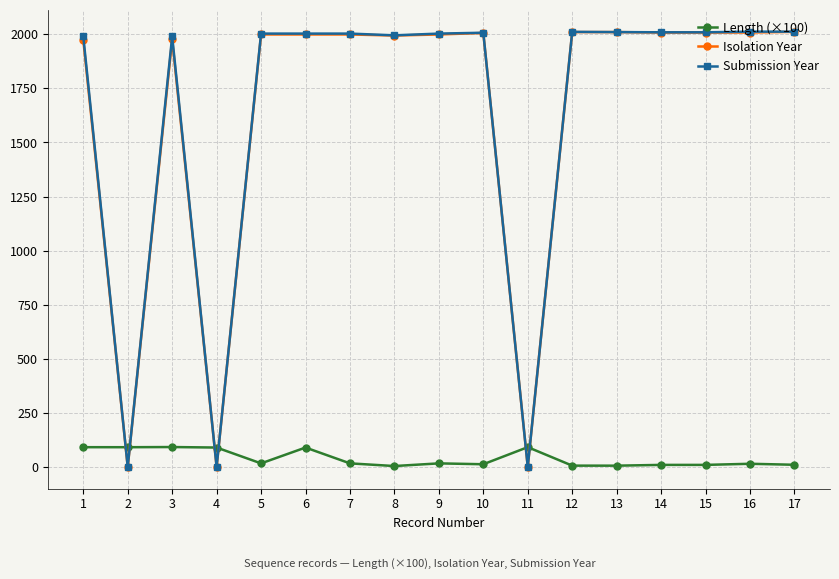

The Submission Year series shows 1990.0 at 1. True or false?

True